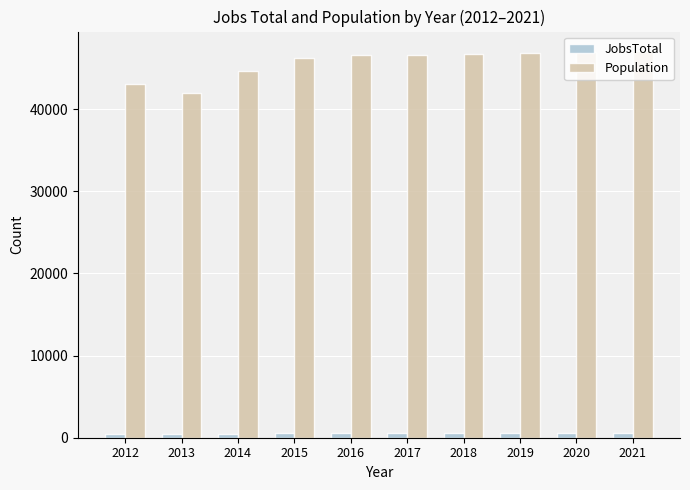

The value of Population at 2012 is 43052. True or false?

True